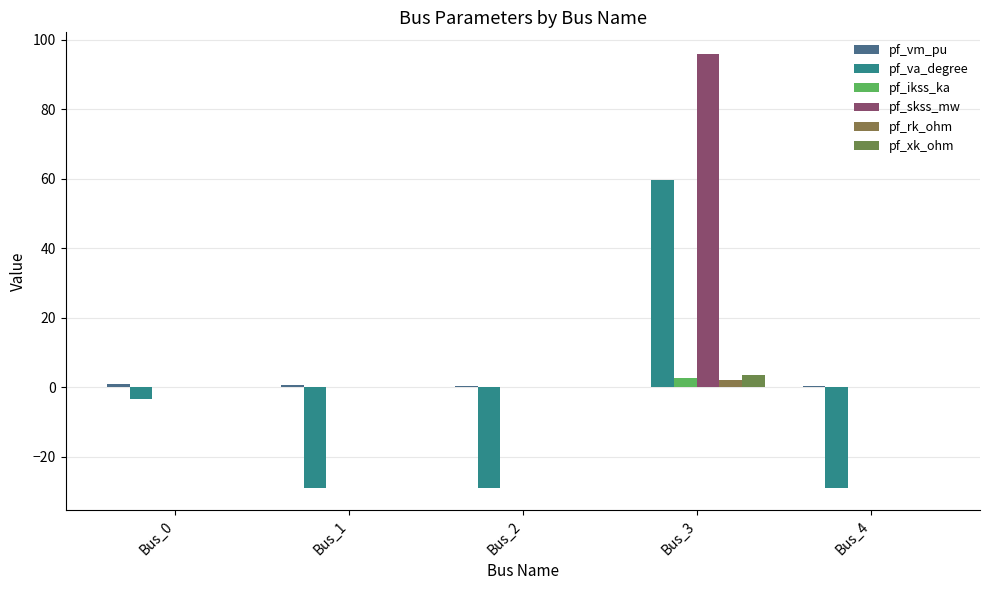

True or false: pf_vm_pu has a value of 0.6 at Bus_1.

True